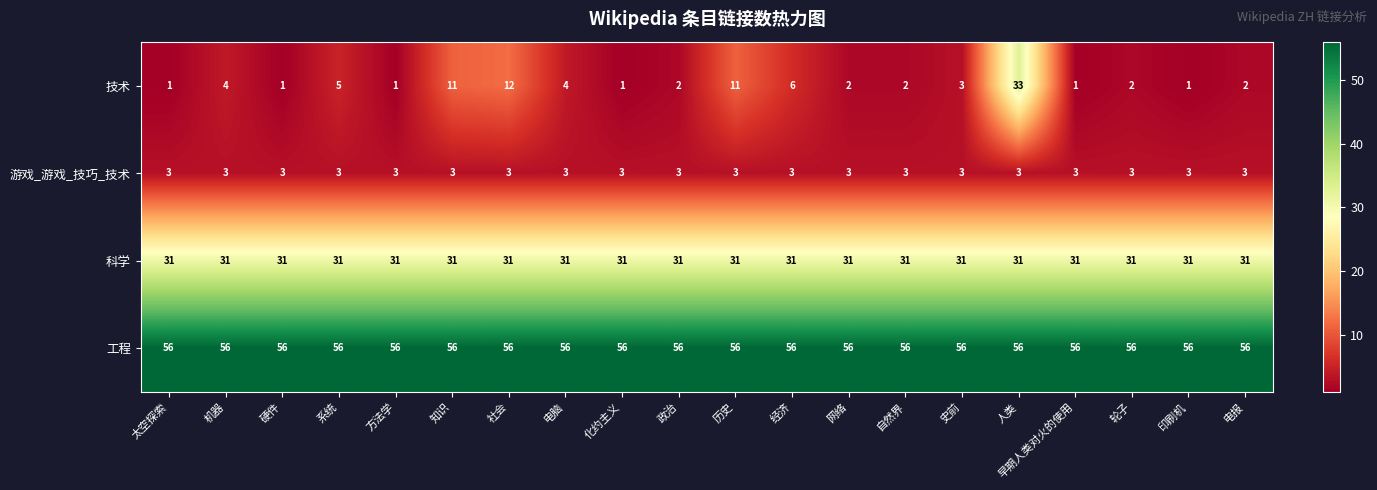

What is the minimum value for 科学?

31